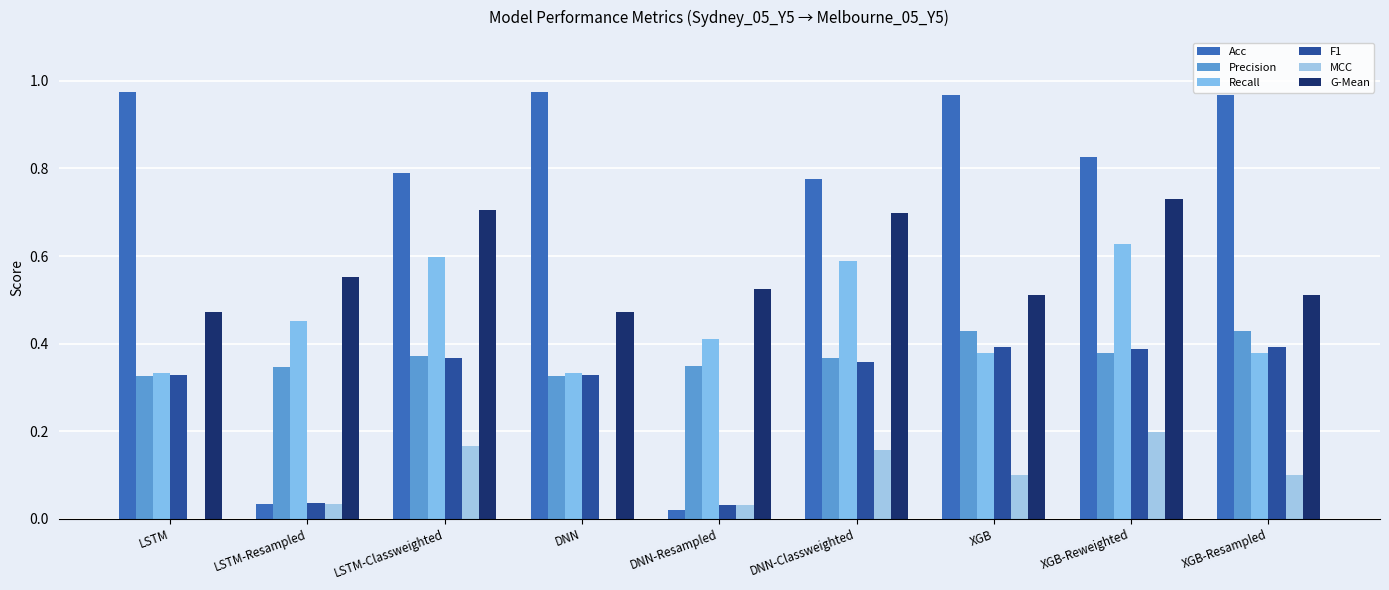

What is the difference between the maximum and second lowest values in the F1 series?

0.4